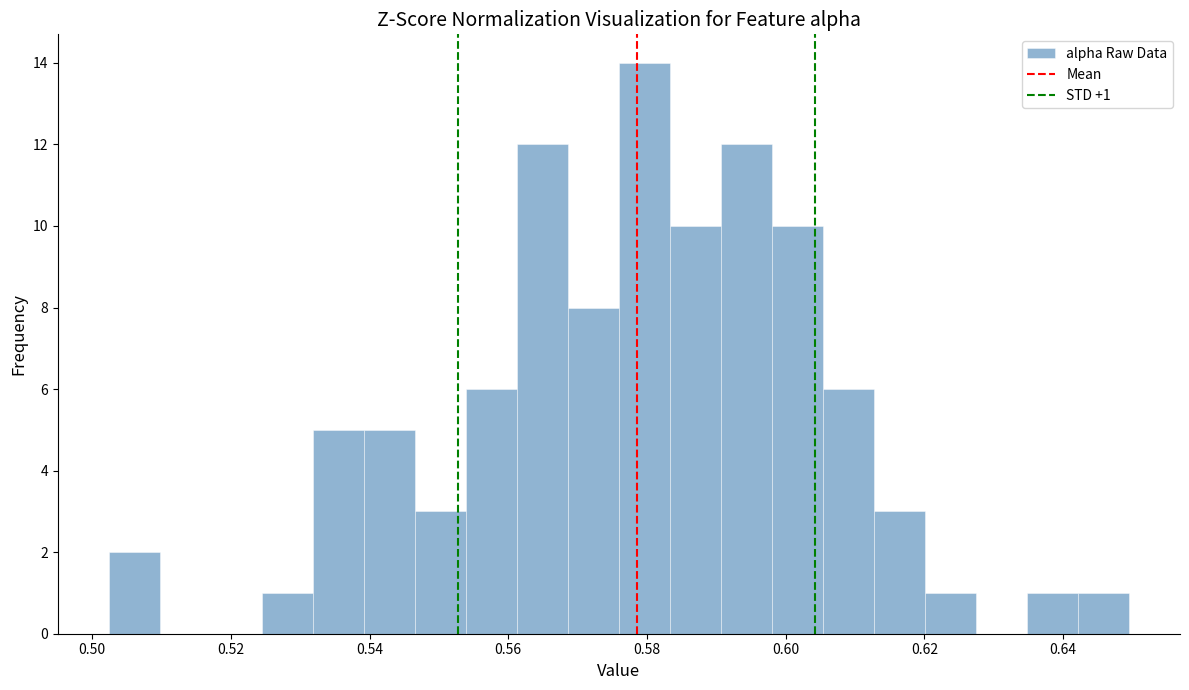

Read against the x-axis, roughly where is the centre of the tallest bar?

0.580